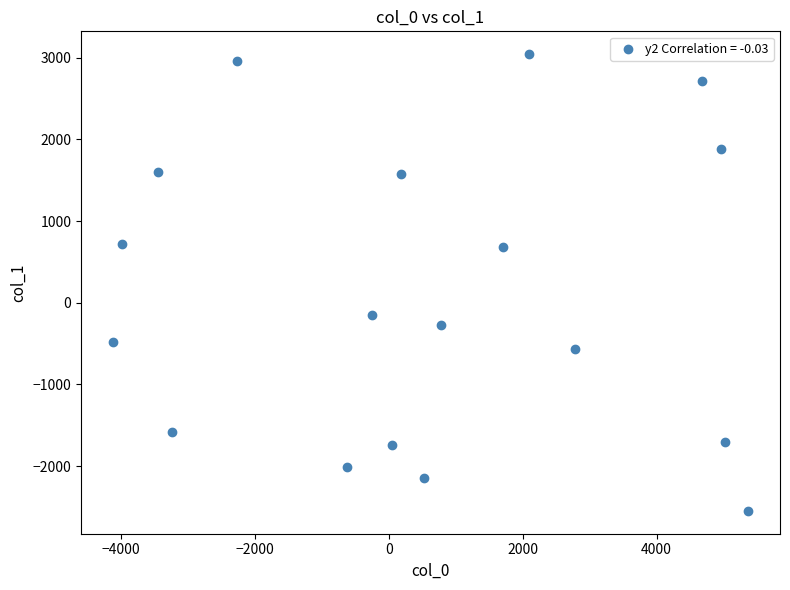

What is the range of Y values (max minus min)?

5593.4